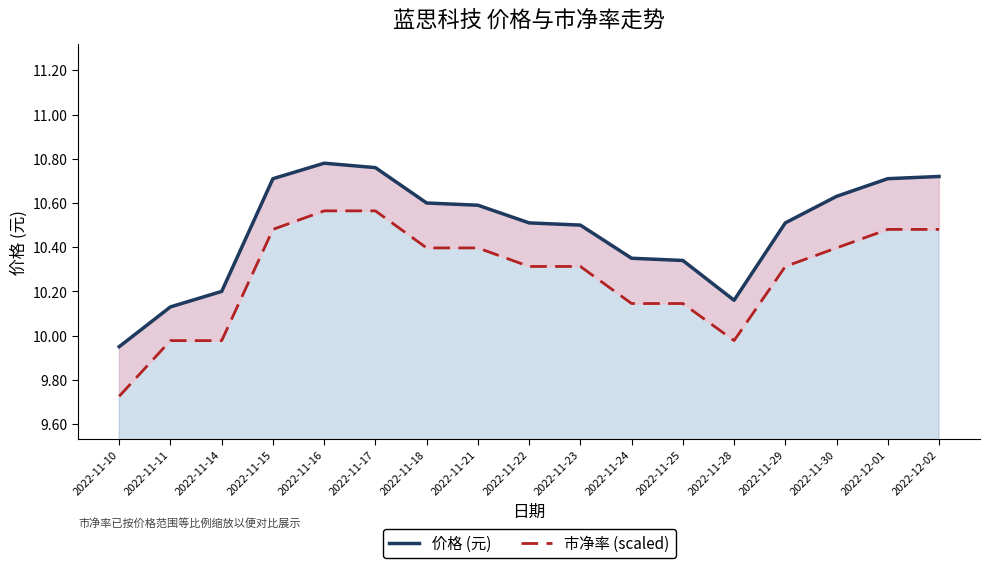

Where is the first local minimum for 市净率 (scaled)?

2022-11-28